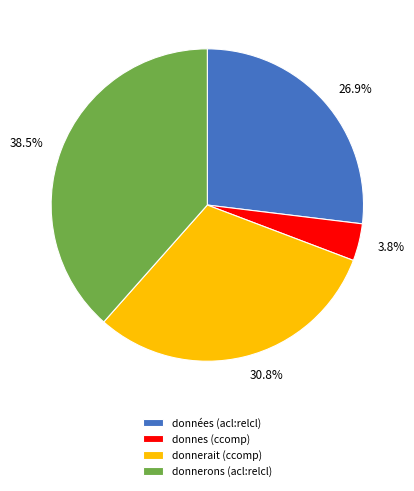

To the nearest percent, what is the difference between the donnerons (acl:relcl) and donnes (ccomp) slice percentages?

35%